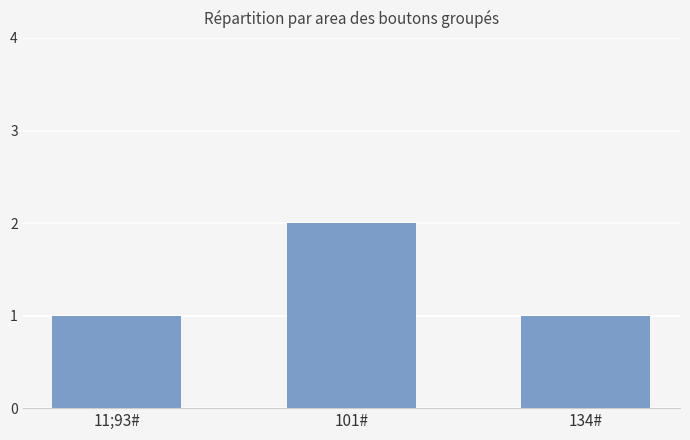

The value at 101# is 2. True or false?

True